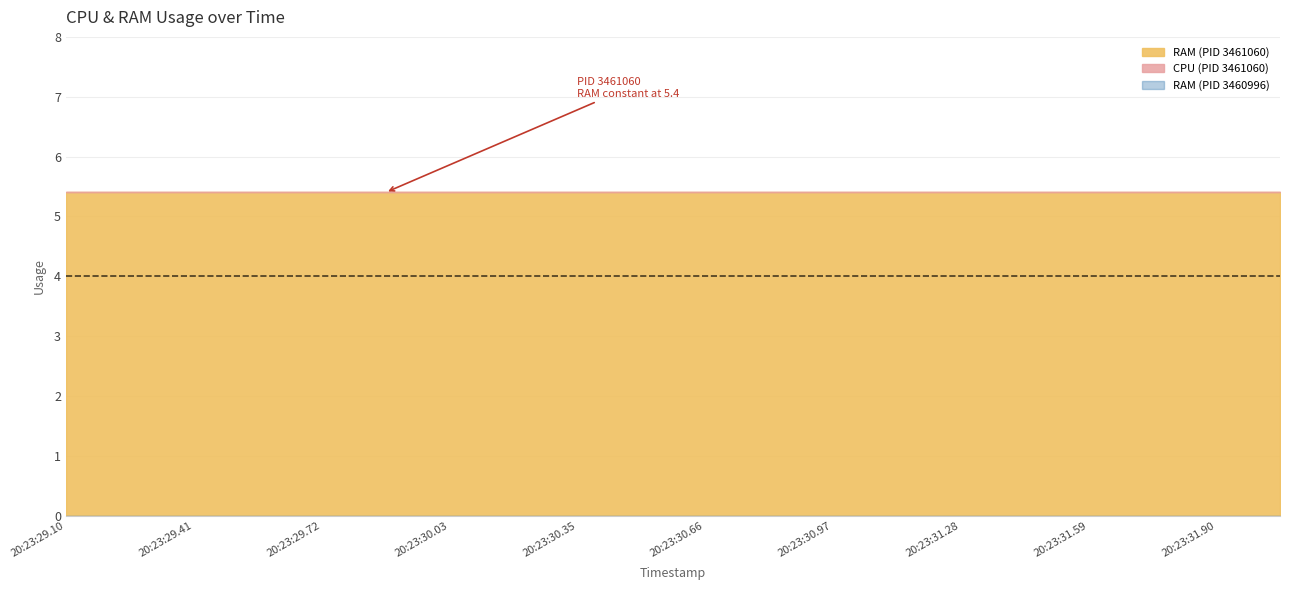

At 2021-08-06 20:23:30.034746, list the series in order from largest to smallest.

CPU, RAM